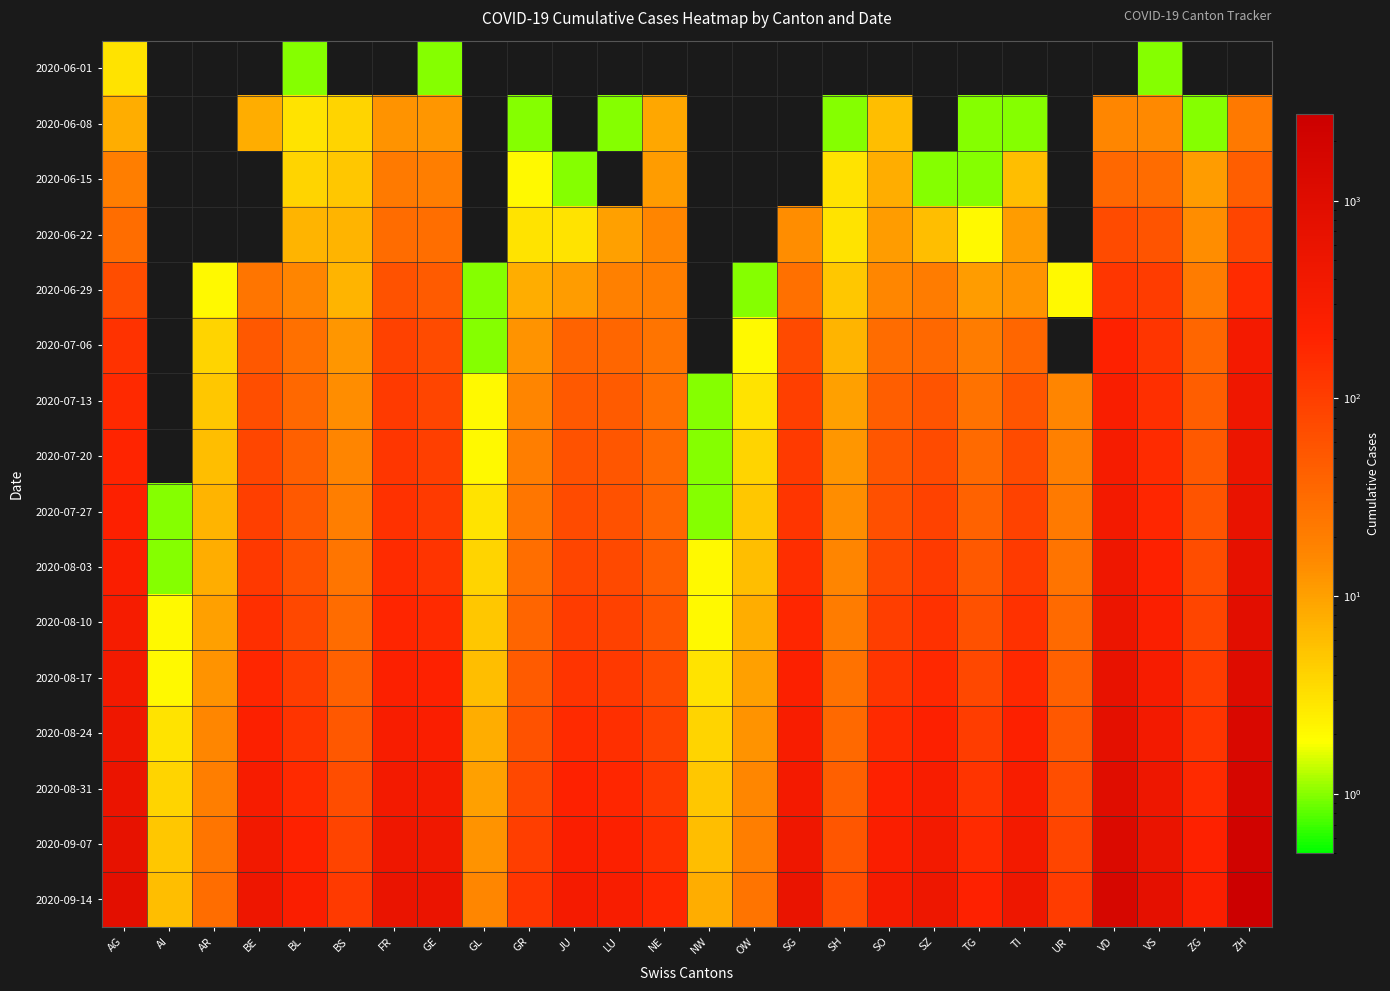

Reading left to right, transcribe all the data shown in this chart.

2020-06-01: AG=3	AI=0	AR=0	BE=0	BL=1	BS=0	FR=0	GE=1	GL=0	GR=0	JU=0	LU=0	NE=0	NW=0	OW=0	SG=0	SH=0	SO=0	SZ=0	TG=0	TI=0	UR=0	VD=0	VS=1	ZG=0	ZH=0
2020-06-08: AG=8	AI=0	AR=0	BE=8	BL=3	BS=4	FR=13	GE=12	GL=0	GR=1	JU=0	LU=1	NE=9	NW=0	OW=0	SG=0	SH=1	SO=6	SZ=0	TG=1	TI=1	UR=0	VD=16	VS=15	ZG=1	ZH=23
2020-06-15: AG=20	AI=0	AR=0	BE=0	BL=4	BS=5	FR=22	GE=20	GL=0	GR=2	JU=1	LU=0	NE=11	NW=0	OW=0	SG=0	SH=3	SO=8	SZ=1	TG=1	TI=6	UR=0	VD=35	VS=32	ZG=11	ZH=45
2020-06-22: AG=31	AI=0	AR=0	BE=0	BL=7	BS=7	FR=32	GE=30	GL=0	GR=3	JU=3	LU=10	NE=17	NW=0	OW=0	SG=14	SH=3	SO=11	SZ=6	TG=2	TI=11	UR=0	VD=71	VS=58	ZG=14	ZH=83
2020-06-29: AG=68	AI=0	AR=2	BE=25	BL=17	BS=7	FR=61	GE=48	GL=1	GR=8	JU=11	LU=19	NE=20	NW=0	OW=1	SG=29	SH=5	SO=16	SZ=21	TG=11	TI=13	UR=2	VD=121	VS=105	ZG=21	ZH=161
2020-07-06: AG=135	AI=0	AR=4	BE=52	BL=29	BS=12	FR=94	GE=71	GL=1	GR=13	JU=39	LU=36	NE=26	NW=0	OW=2	SG=73	SH=7	SO=32	SZ=35	TG=21	TI=36	UR=0	VD=207	VS=127	ZG=36	ZH=356
2020-07-13: AG=170	AI=0	AR=5	BE=67	BL=35	BS=14	FR=109	GE=84	GL=2	GR=17	JU=51	LU=47	NE=29	NW=1	OW=3	SG=95	SH=10	SO=45	SZ=58	TG=27	TI=57	UR=17	VD=272	VS=145	ZG=44	ZH=455
2020-07-20: AG=197	AI=0	AR=6	BE=81	BL=43	BS=17	FR=122	GE=96	GL=2	GR=20	JU=60	LU=55	NE=33	NW=1	OW=4	SG=110	SH=12	SO=55	SZ=72	TG=33	TI=72	UR=19	VD=320	VS=162	ZG=50	ZH=531
2020-07-27: AG=225	AI=1	AR=7	BE=95	BL=51	BS=20	FR=138	GE=110	GL=3	GR=24	JU=71	LU=63	NE=38	NW=1	OW=5	SG=128	SH=14	SO=65	SZ=89	TG=40	TI=89	UR=22	VD=375	VS=182	ZG=58	ZH=615
2020-08-03: AG=260	AI=1	AR=8	BE=115	BL=63	BS=25	FR=158	GE=131	GL=4	GR=30	JU=85	LU=75	NE=45	NW=2	OW=6	SG=150	SH=17	SO=80	SZ=110	TG=50	TI=110	UR=26	VD=445	VS=210	ZG=68	ZH=730
2020-08-10: AG=310	AI=2	AR=10	BE=145	BL=80	BS=32	FR=190	GE=165	GL=5	GR=38	JU=105	LU=92	NE=56	NW=2	OW=8	SG=185	SH=21	SO=100	SZ=140	TG=63	TI=140	UR=33	VD=535	VS=250	ZG=84	ZH=890
2020-08-17: AG=375	AI=2	AR=13	BE=185	BL=102	BS=41	FR=235	GE=210	GL=6	GR=48	JU=132	LU=115	NE=70	NW=3	OW=10	SG=230	SH=27	SO=128	SZ=178	TG=80	TI=178	UR=42	VD=650	VS=305	ZG=105	ZH=1095
2020-08-24: AG=455	AI=3	AR=16	BE=235	BL=130	BS=53	FR=292	GE=268	GL=8	GR=61	JU=165	LU=145	NE=89	NW=4	OW=13	SG=288	SH=34	SO=163	SZ=226	TG=102	TI=226	UR=53	VD=800	VS=375	ZG=132	ZH=1360
2020-08-31: AG=555	AI=4	AR=20	BE=300	BL=165	BS=68	FR=365	GE=342	GL=10	GR=78	JU=208	LU=183	NE=113	NW=5	OW=16	SG=362	SH=43	SO=208	SZ=288	TG=130	TI=288	UR=67	VD=990	VS=465	ZG=167	ZH=1700
2020-09-07: AG=675	AI=5	AR=25	BE=382	BL=210	BS=87	FR=458	GE=436	GL=13	GR=99	JU=263	LU=232	NE=143	NW=6	OW=20	SG=456	SH=54	SO=265	SZ=367	TG=165	TI=367	UR=85	VD=1250	VS=590	ZG=211	ZH=2150
2020-09-14: AG=820	AI=6	AR=31	BE=485	BL=267	BS=111	FR=580	GE=555	GL=16	GR=126	JU=334	LU=295	NE=182	NW=8	OW=26	SG=580	SH=69	SO=337	SZ=467	TG=210	TI=467	UR=108	VD=1580	VS=750	ZG=268	ZH=2730